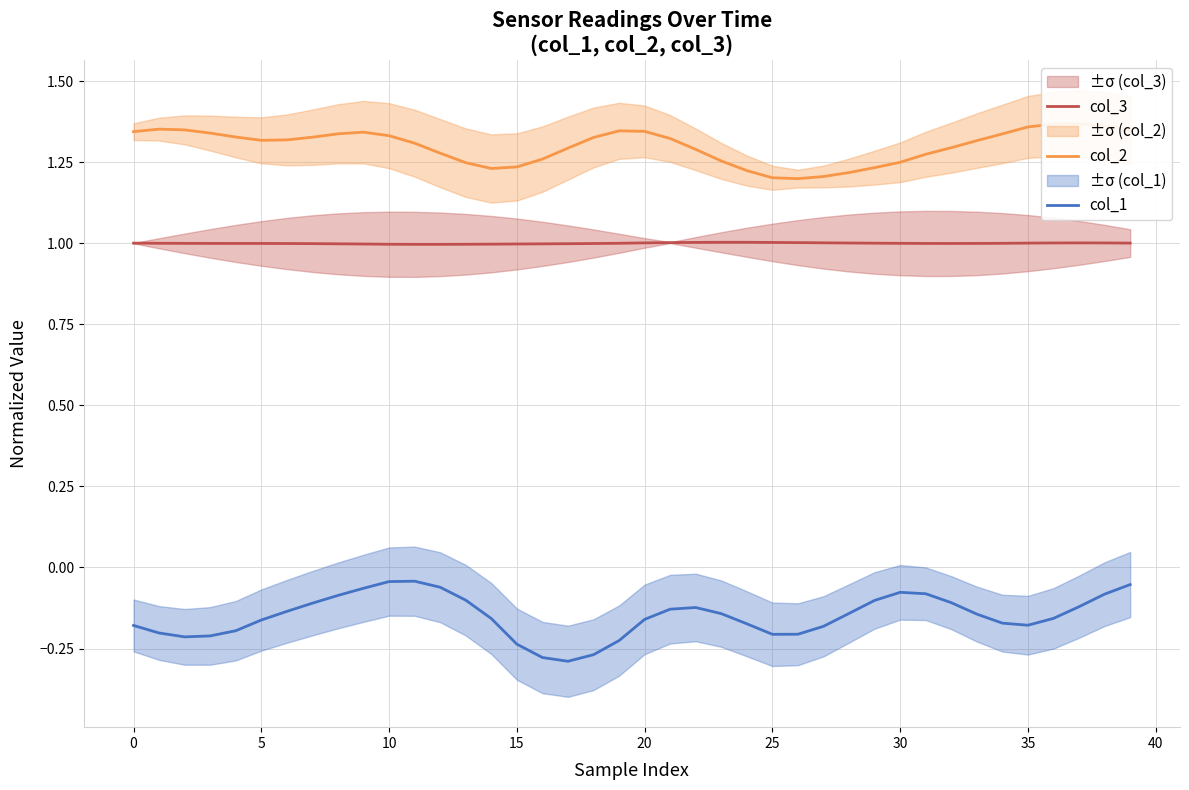

The col_3 series shows 1.6 at 15. True or false?

False